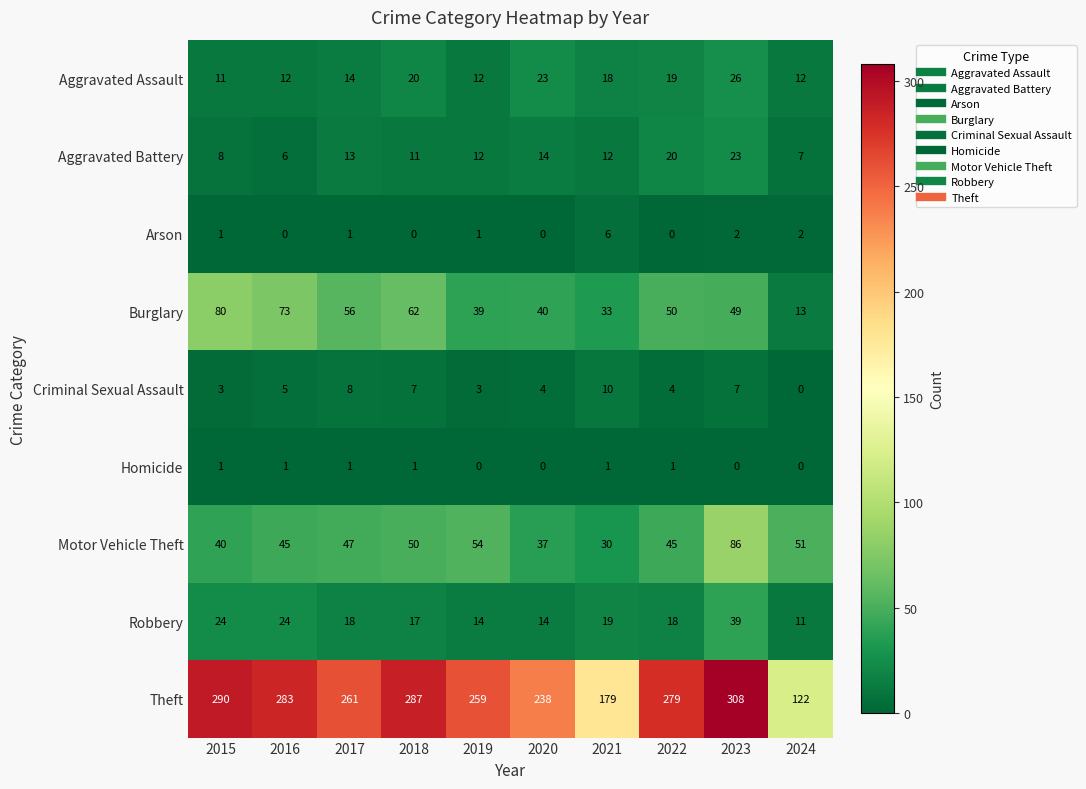

Which series changed the most between 2015 and 2023?

Motor Vehicle Theft